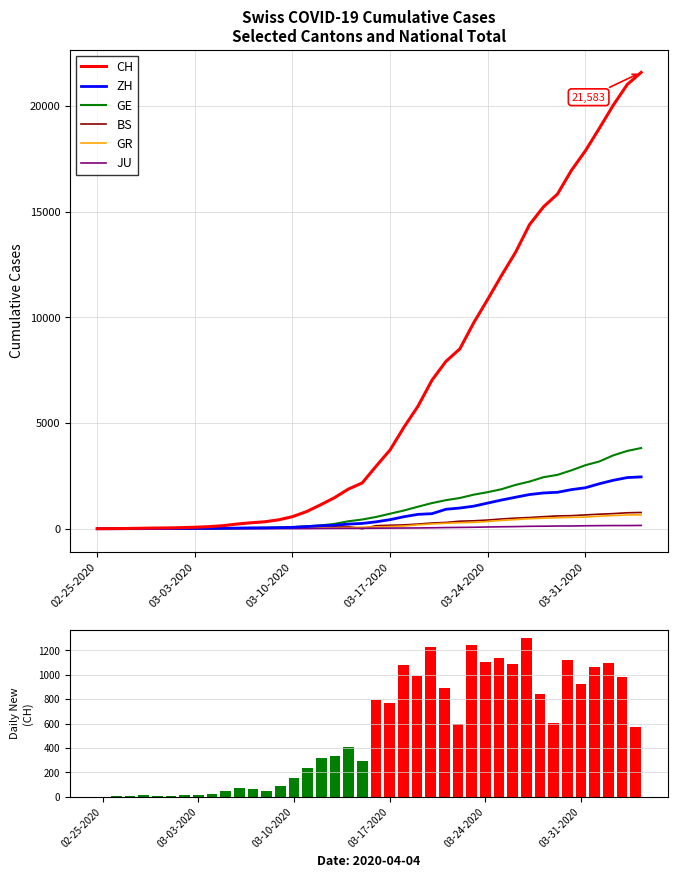

How many values in the GR series are below 84?

20